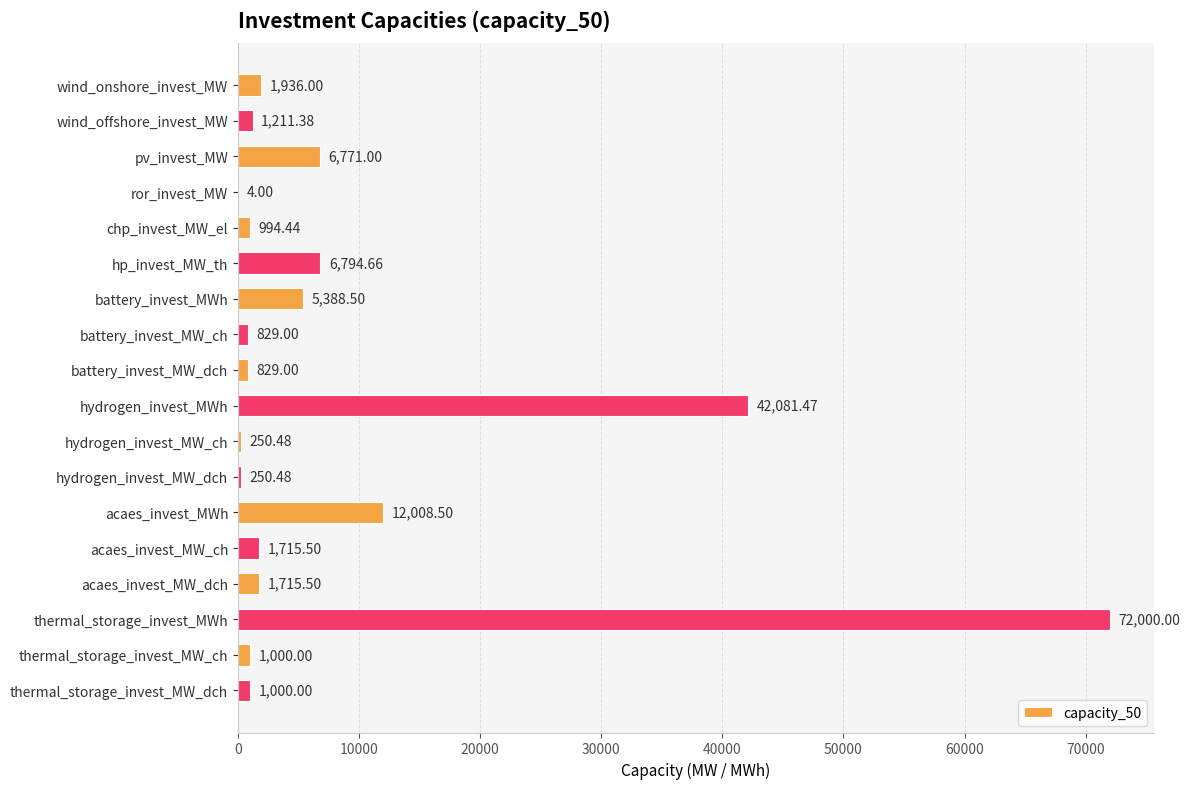

Where is the data nearest to the value 36002?

hydrogen_invest_MWh